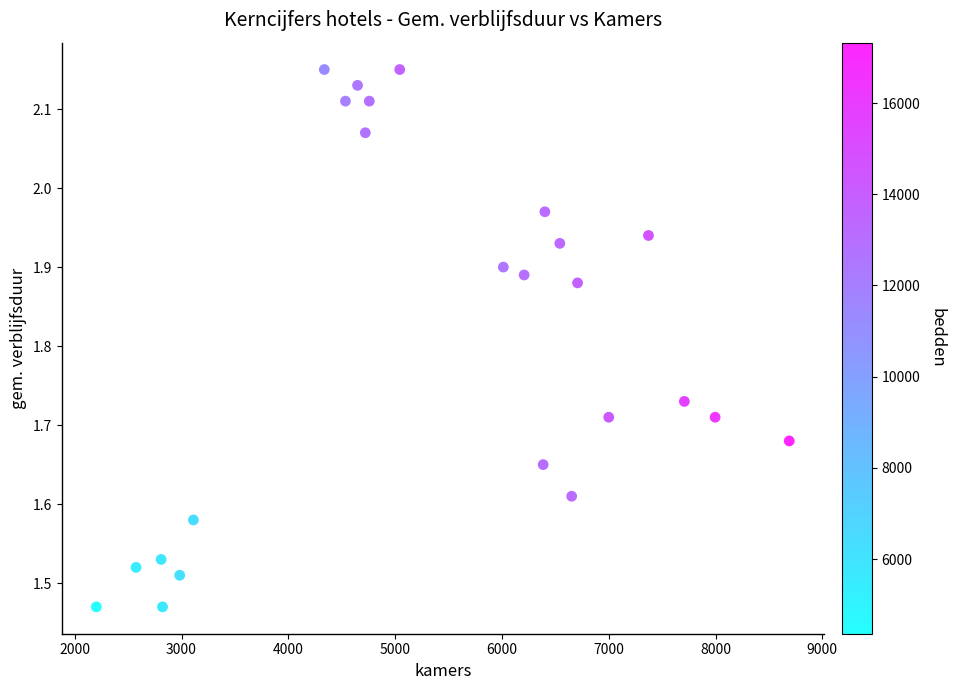

What is the range of X values (max minus min)?

6488.0